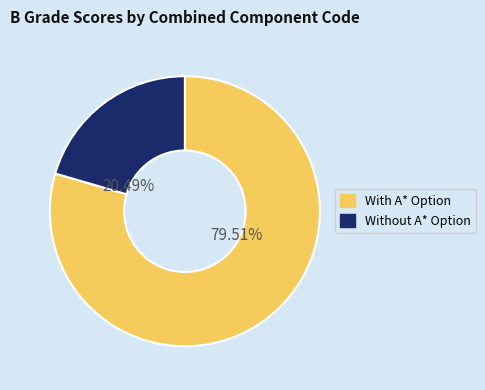

Is there a majority slice in this chart?

Yes